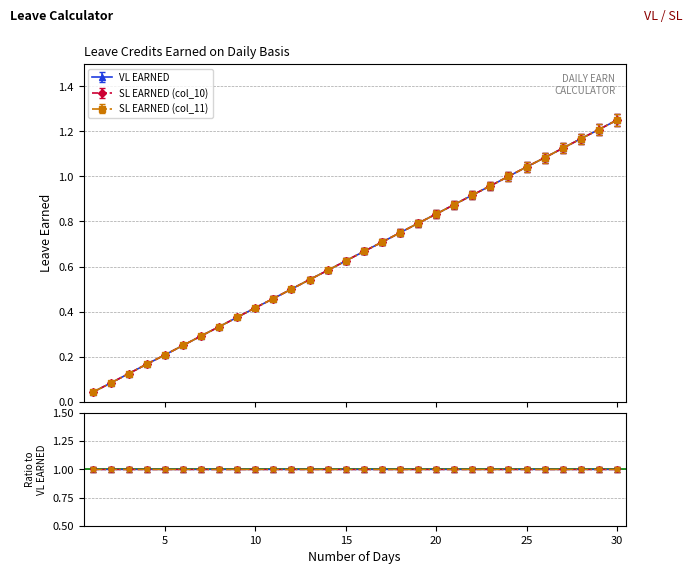

Which series has the largest range (max minus min)?

SL EARNED (col_10)